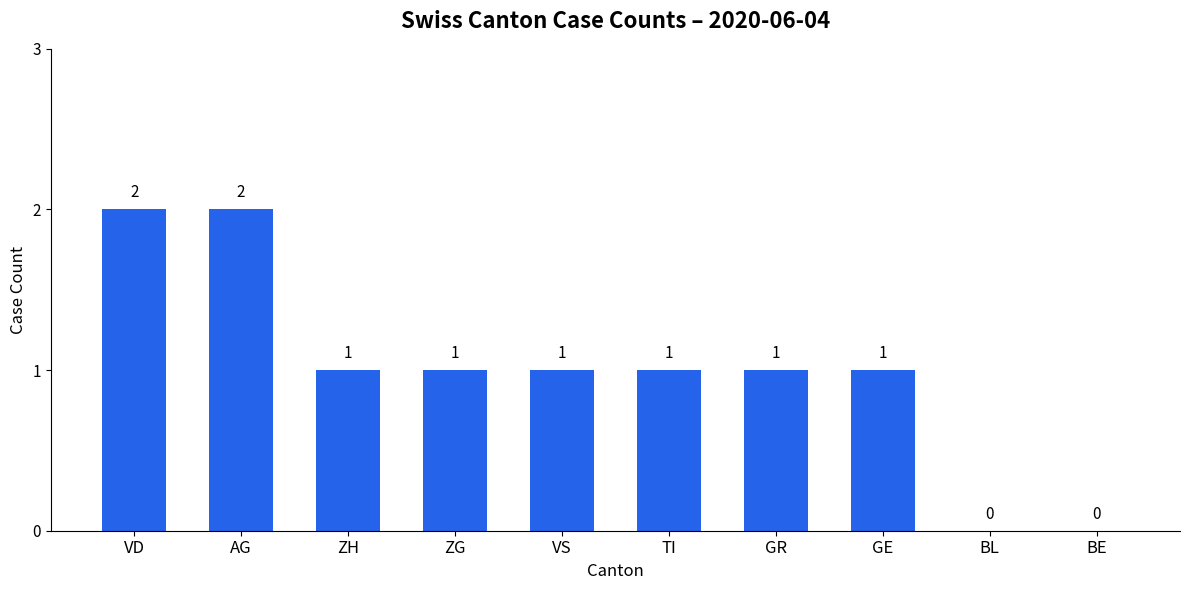

True or false: the data shows 2 at AG.

True